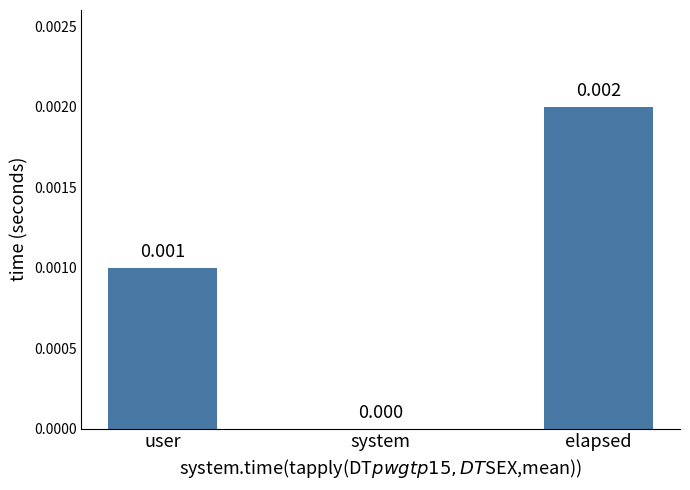

The chart shows a value of 0.0 at user. True or false?

True